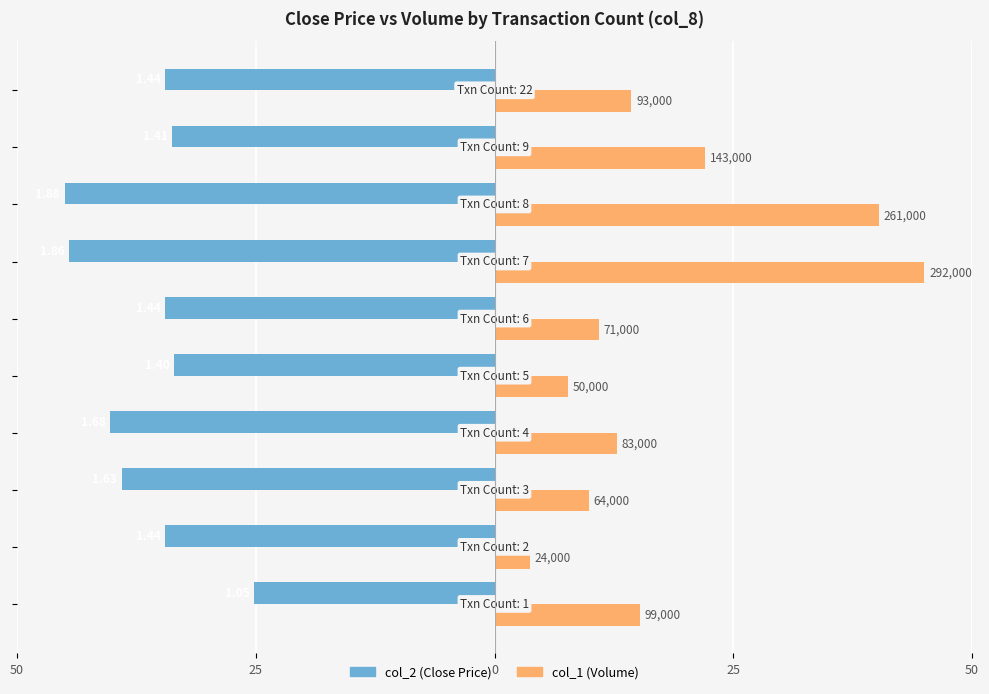

Which series has the widest spread of values?

col_1 (Volume)